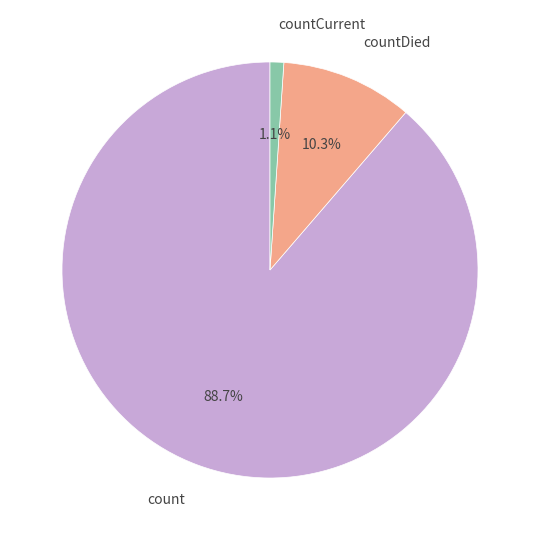

To the nearest percent, what is the difference between the countDied and countCurrent slice percentages?

9%